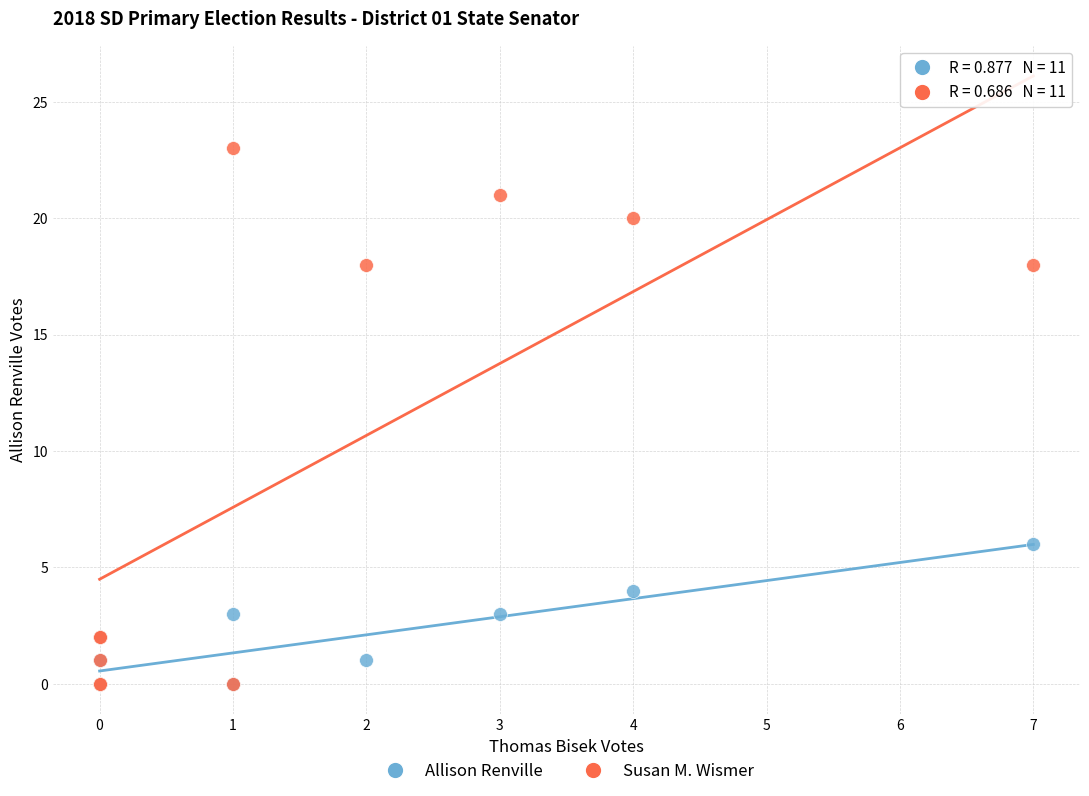

Across all series, what Y value is closest to 11?

6